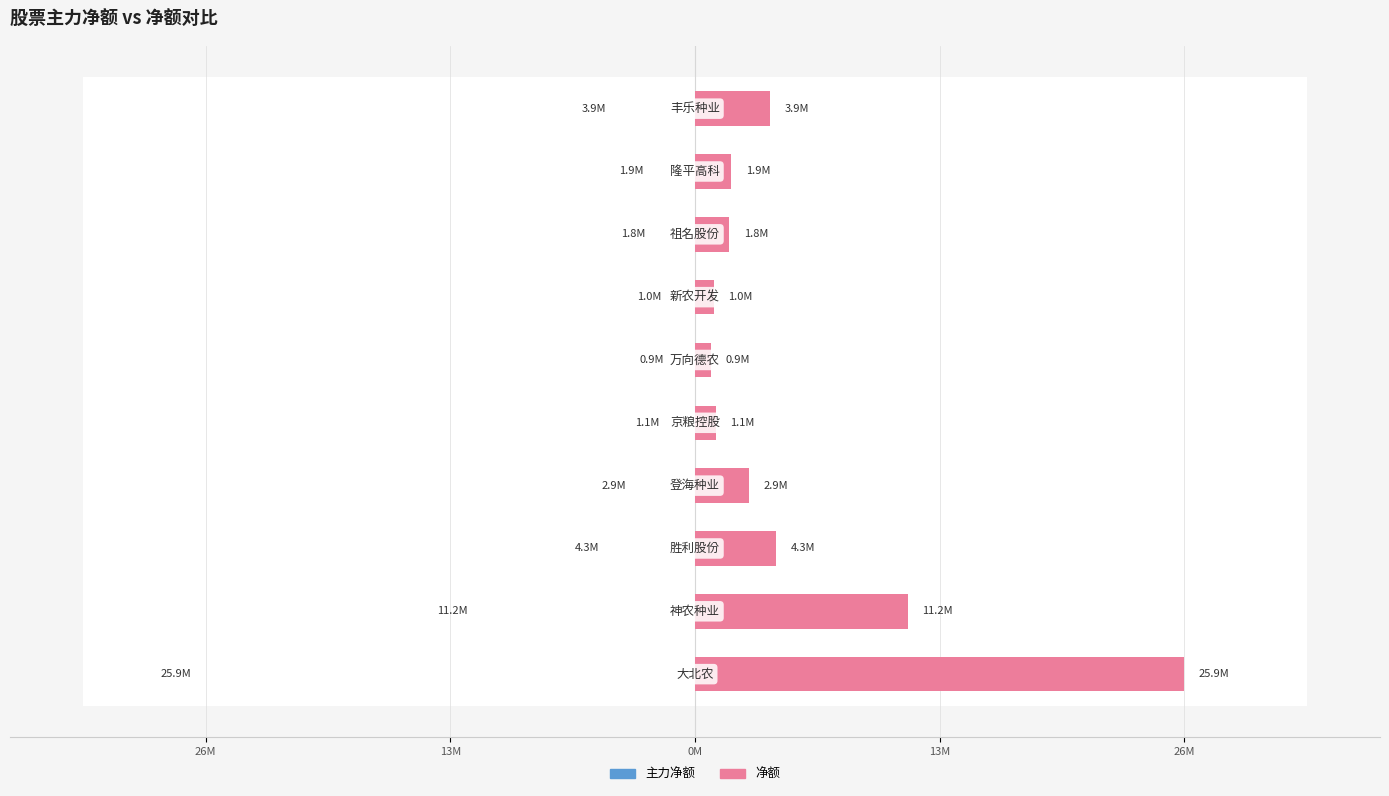

What is the lowest value of the 净额 series?

861944